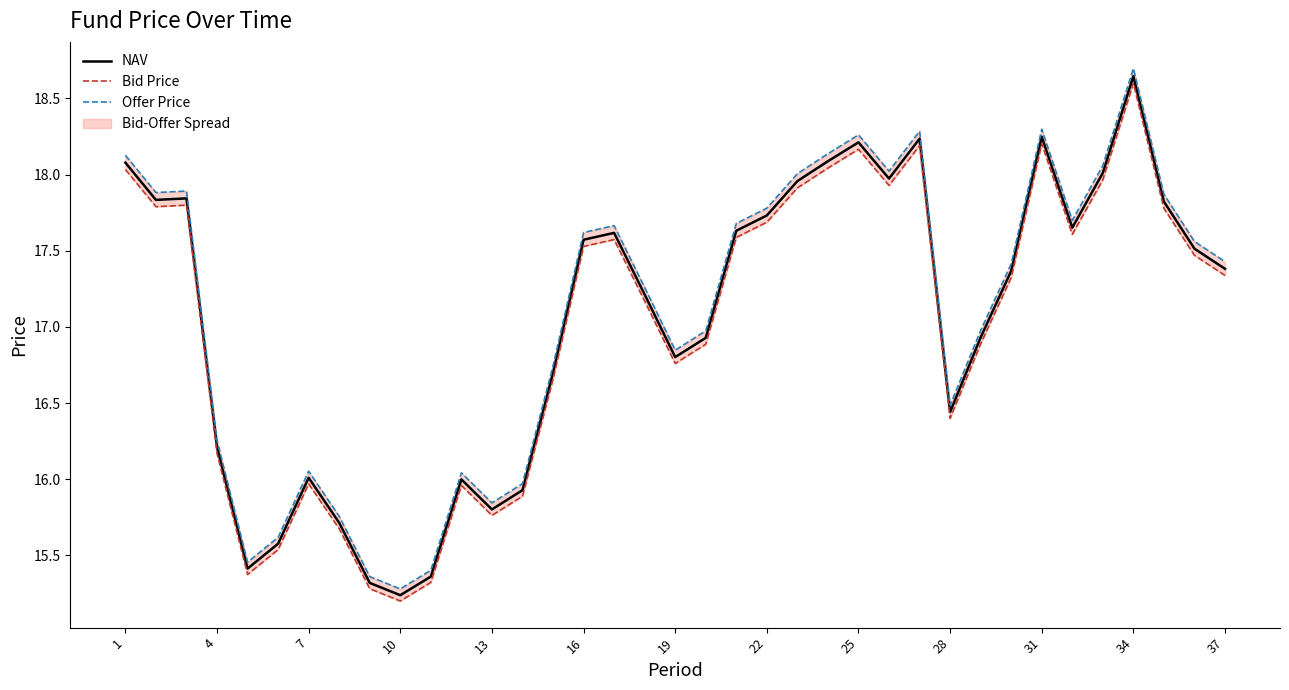

The NAV series shows 11.7 at 22. True or false?

False